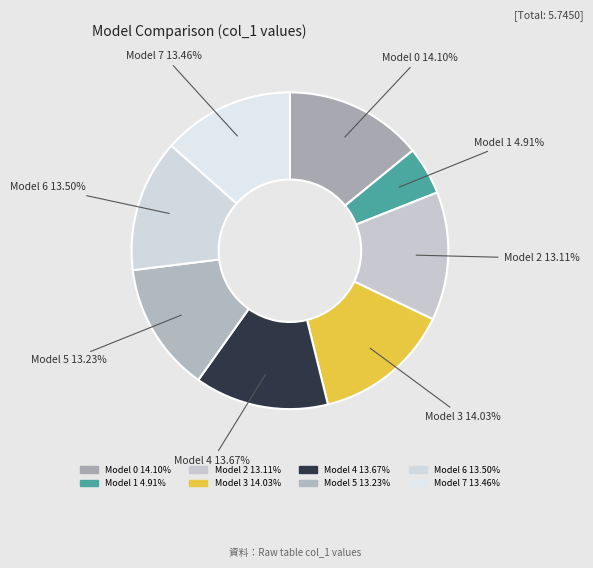

What is the smallest slice in the pie chart?

1